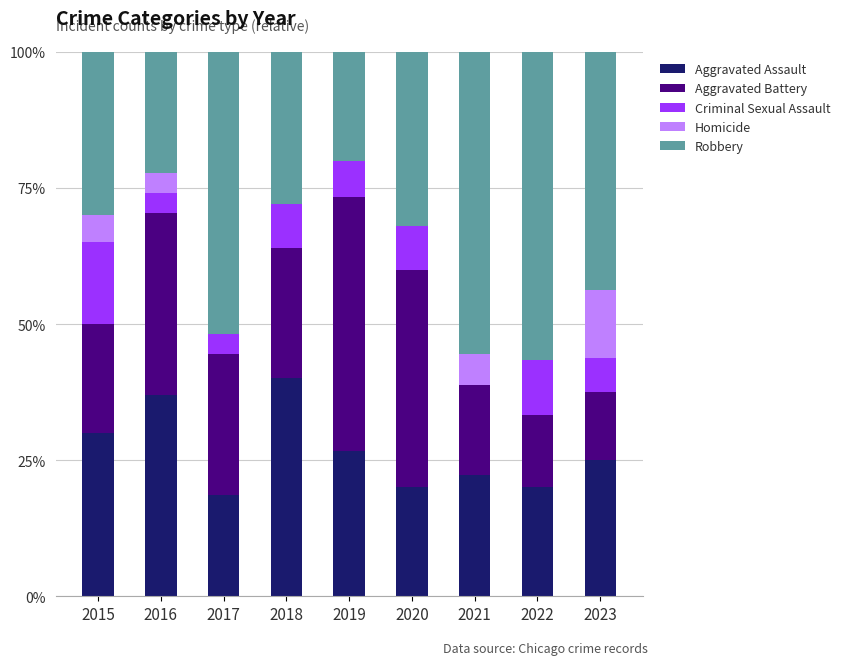

What is the maximum value for Aggravated Assault?

40.0